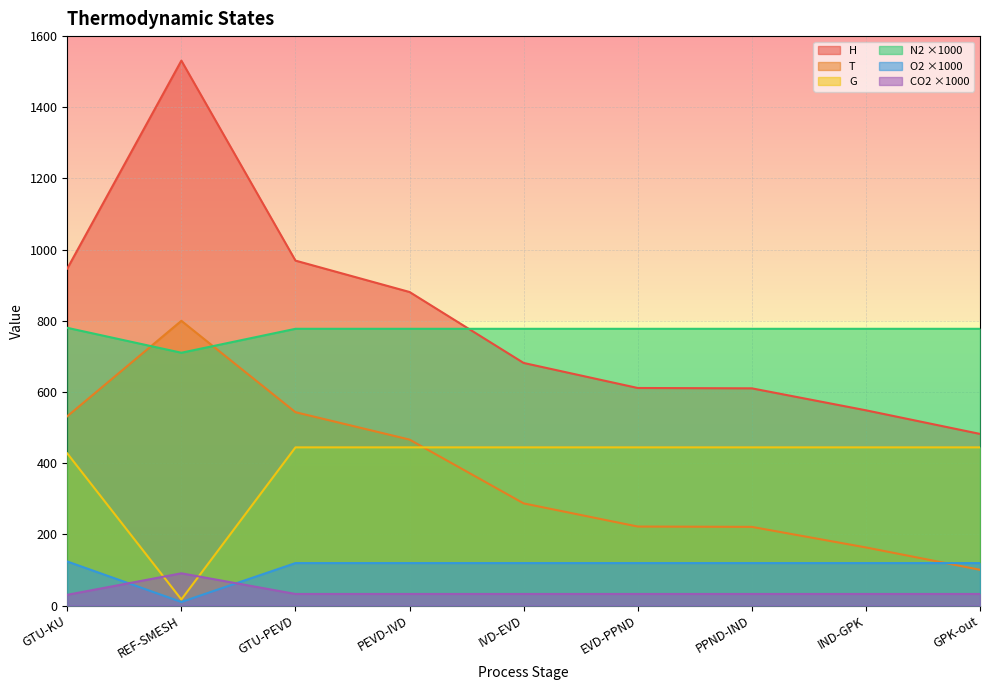

Which has a higher value, PPND-IND or PEVD-IVD?

PEVD-IVD